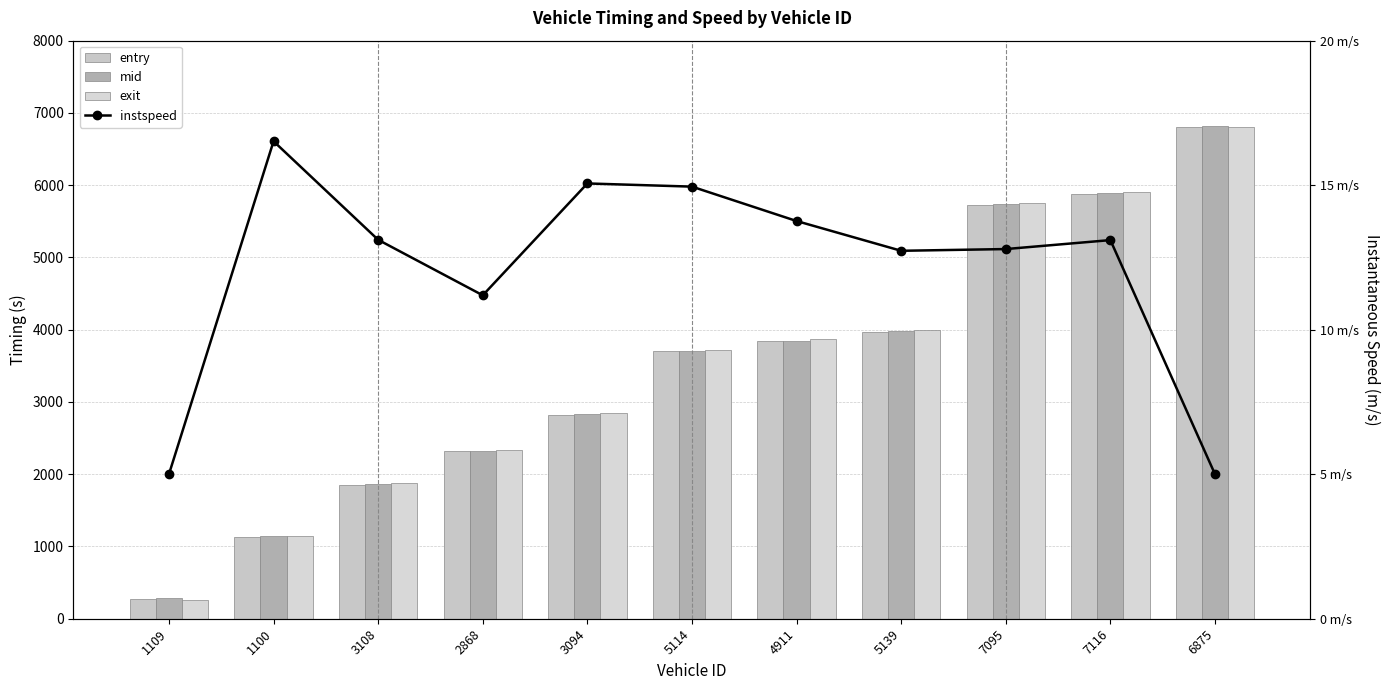

List the series in order of their peak value, highest first.

mid, entry, exit, instspeed